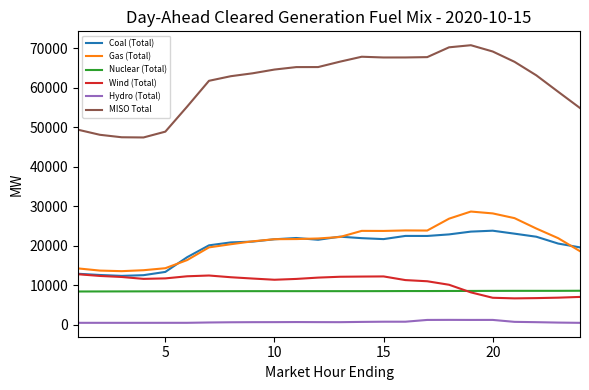

What are all the series names shown in the legend?

Coal (Total), Gas (Total), Nuclear (Total), Wind (Total), Hydro (Total), MISO Total